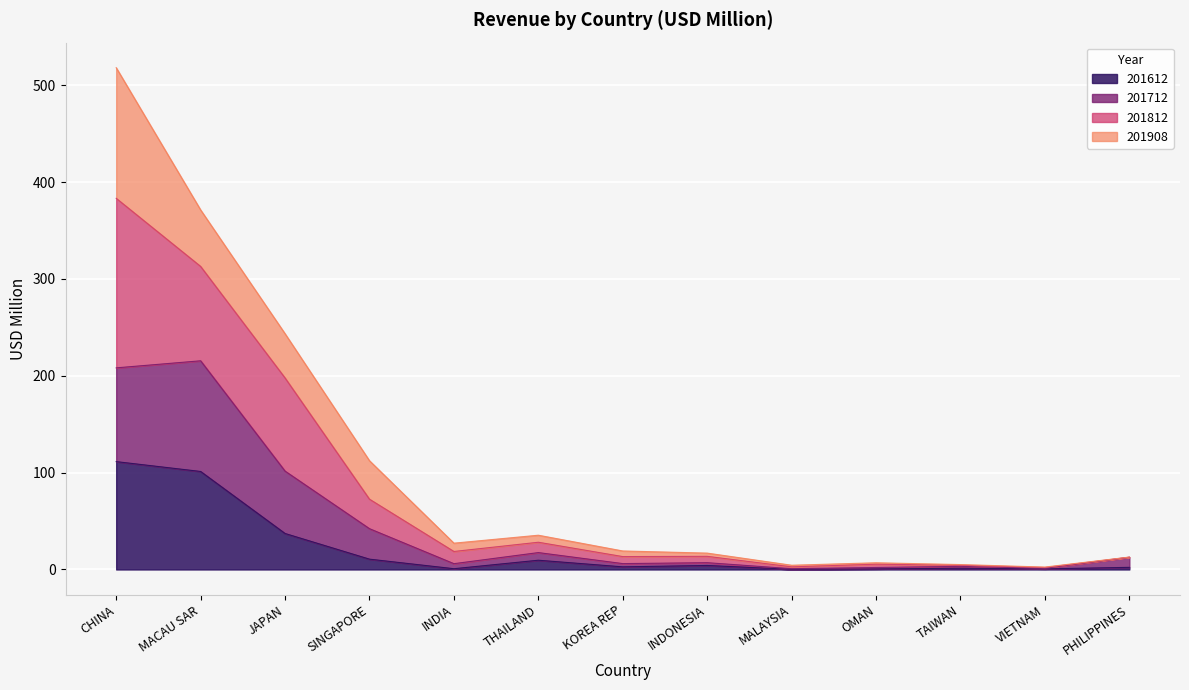

What is the highest value of the 201612 series?

111.4